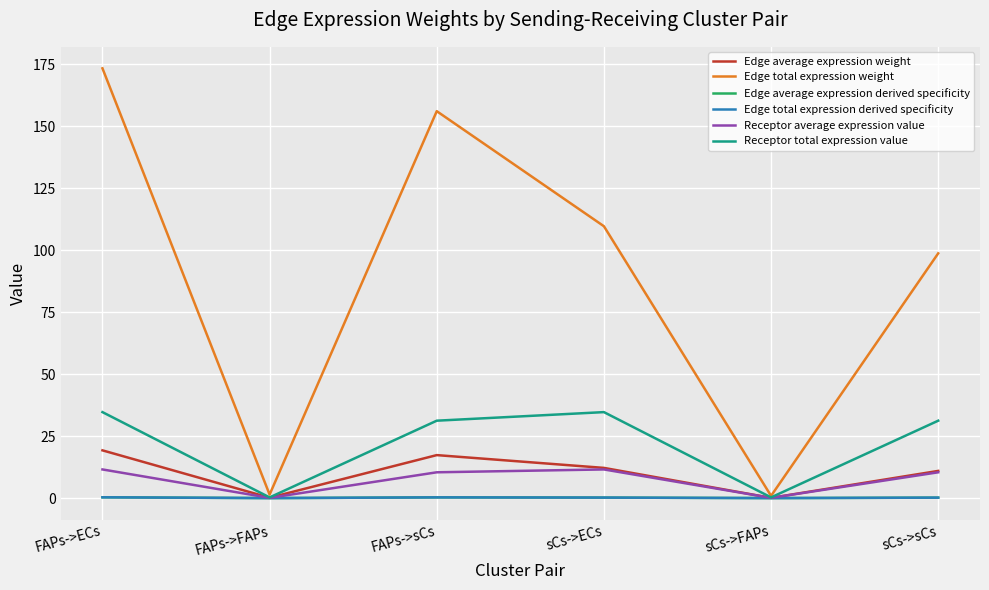

Does the chart display data point markers on the line(s)?

No